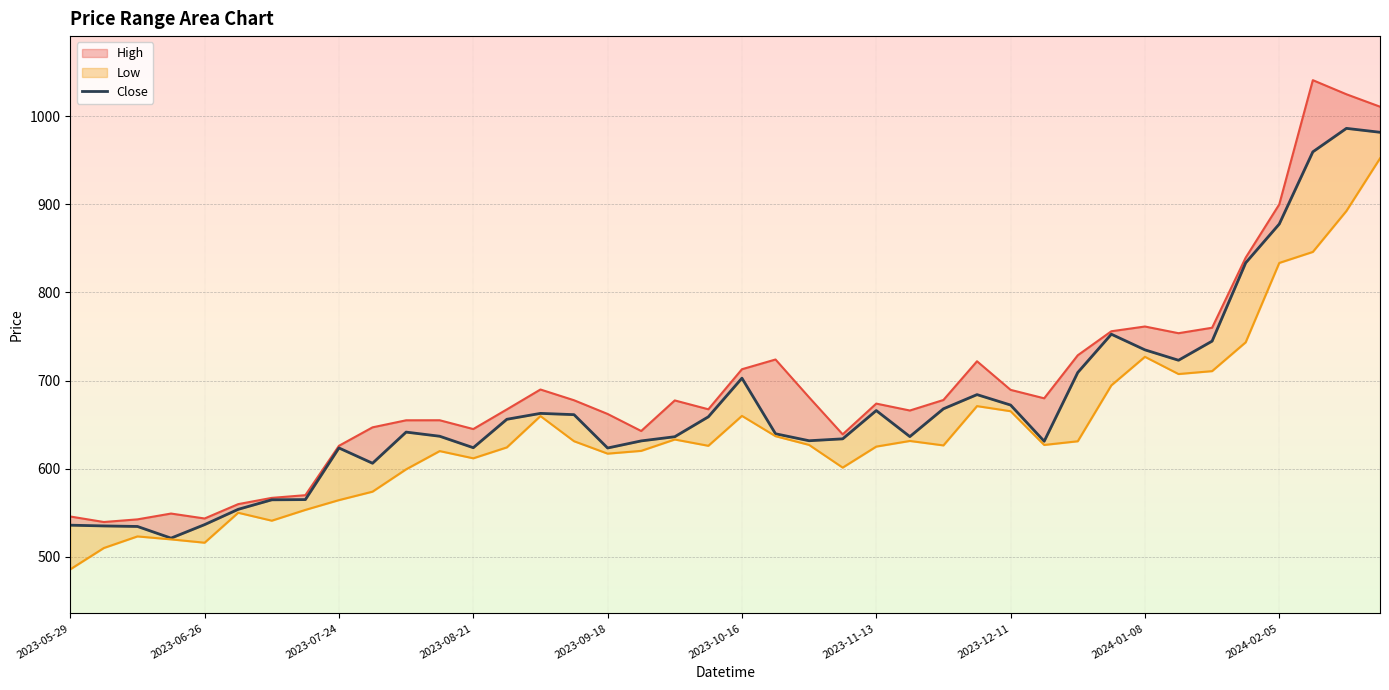

What is the value of the 31st point from the left?

709.2